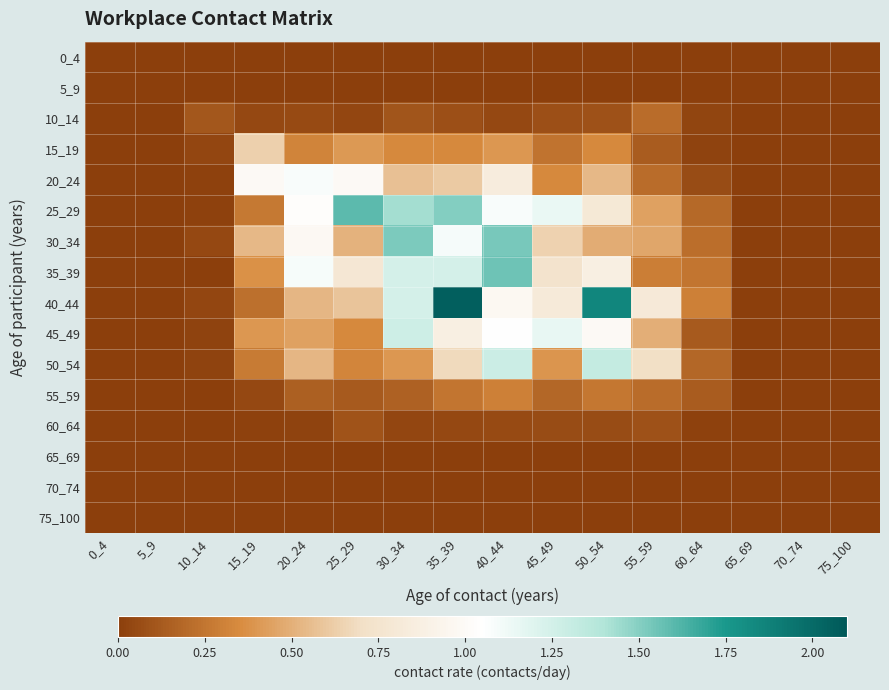

List the series in order of their peak value, highest first.

40_44, 25_29, 35_39, 30_34, 50_54, 45_49, 20_24, 15_19, 55_59, 10_14, 60_64, 0_4, 5_9, 65_69, 70_74, 75_100